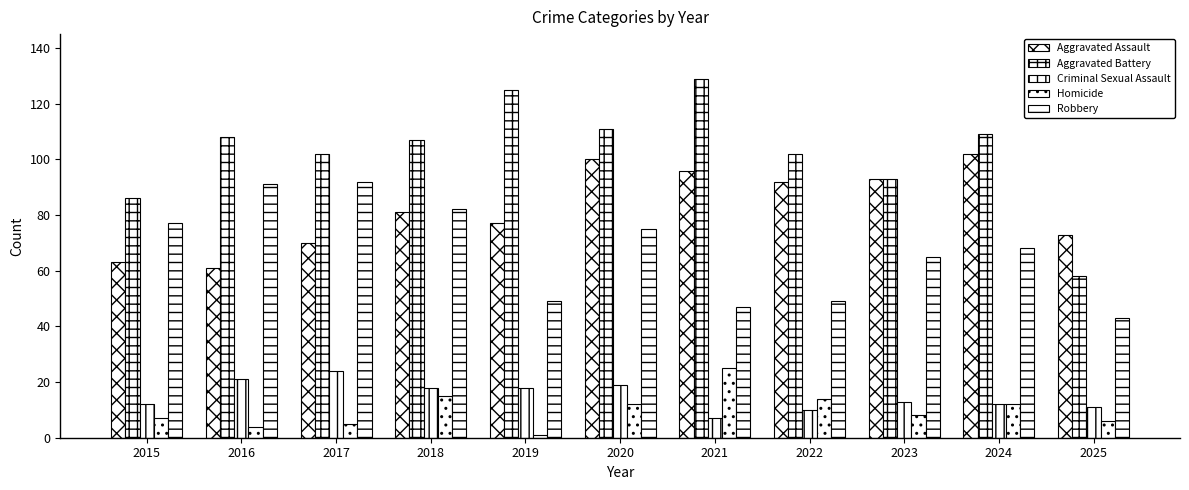

At which category is the sum across all series the highest?

2020